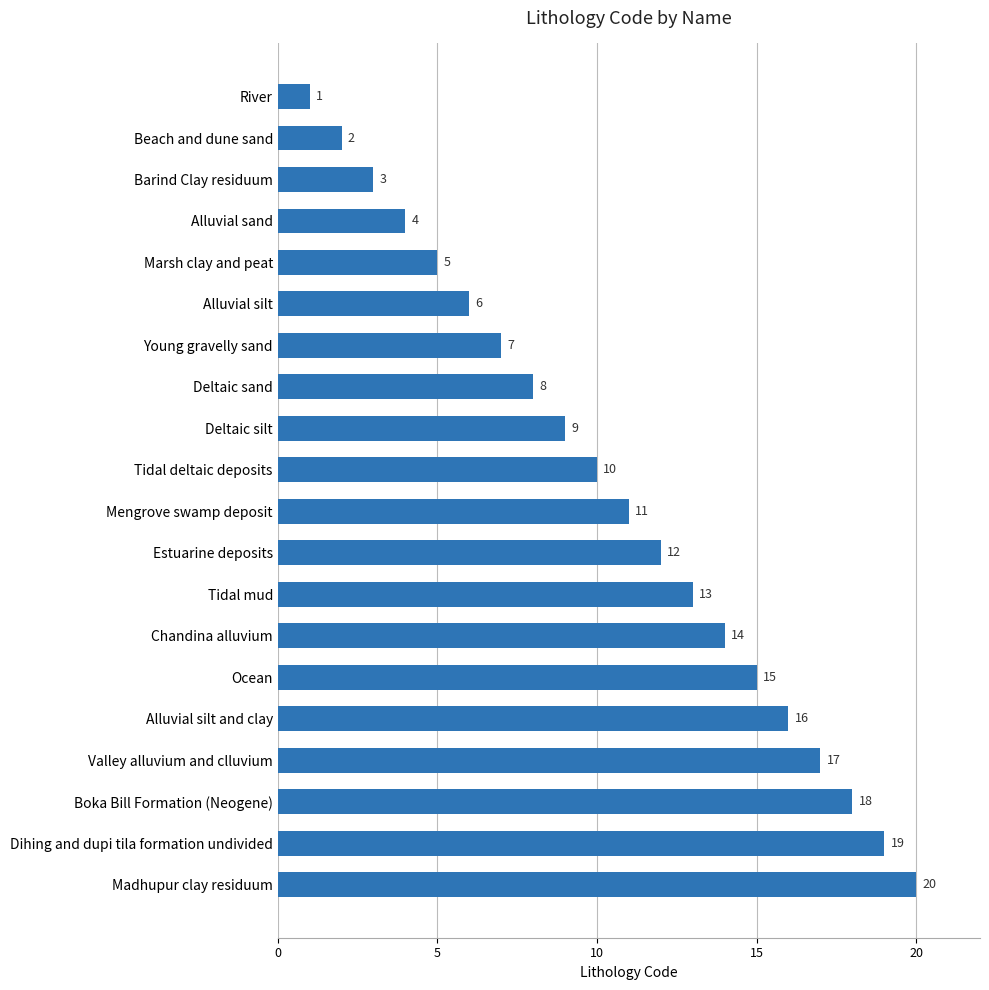

What is the sum of all values?

210